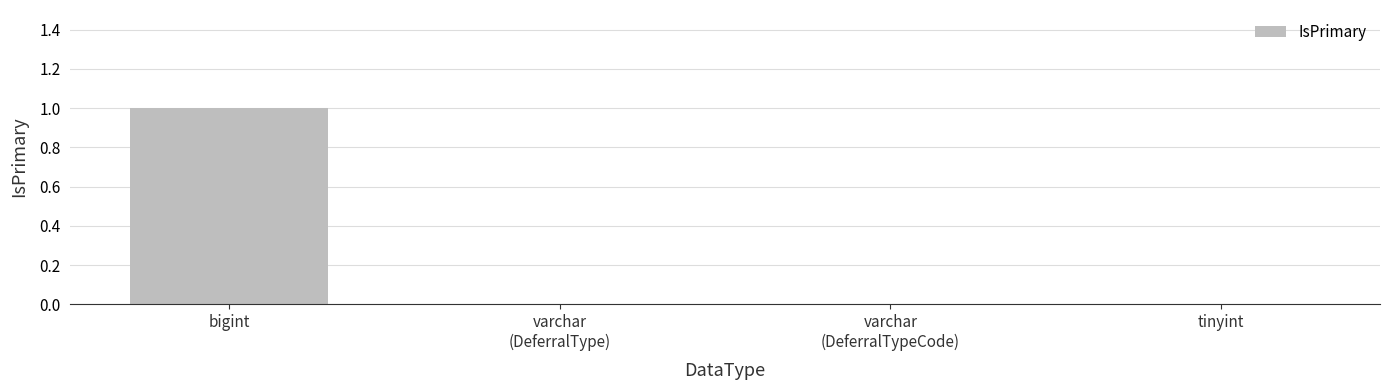

True or false: the data shows 0 at tinyint.

True